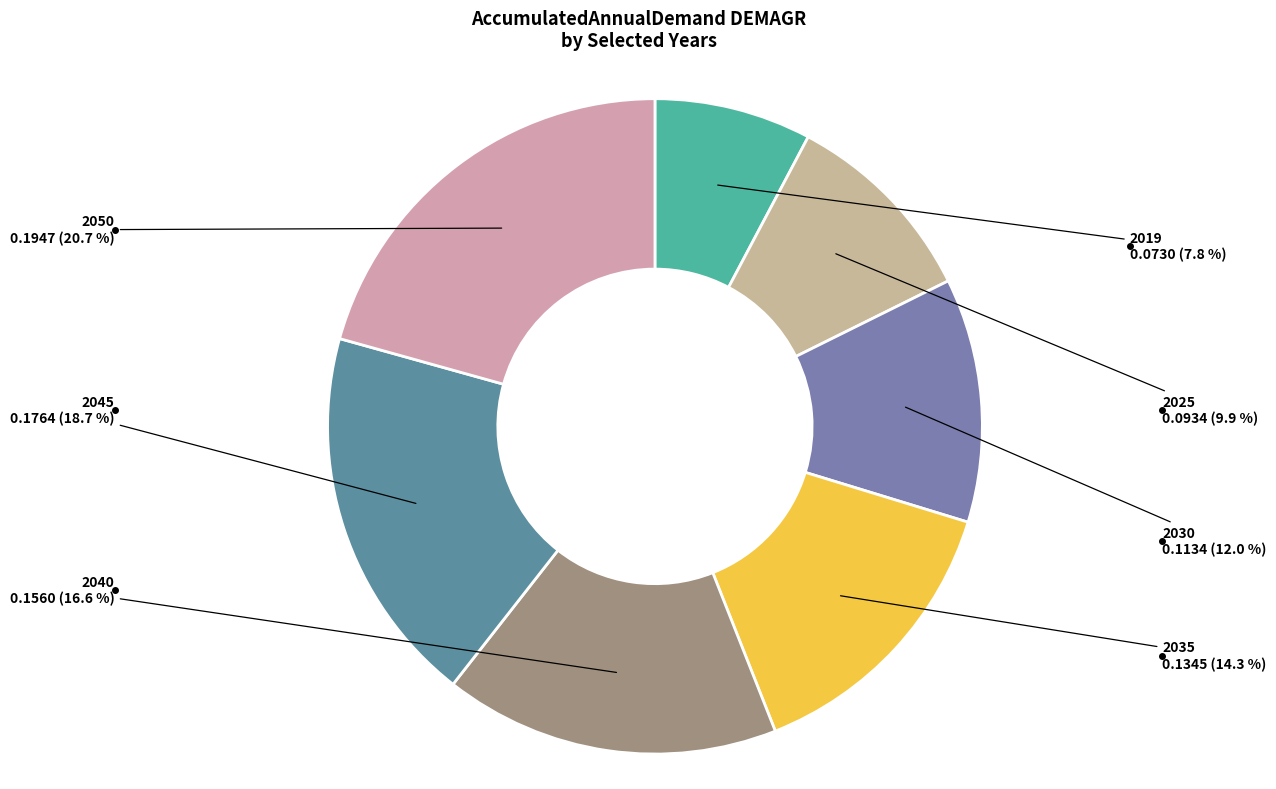

Rank the categories by value from lowest to highest.

2019, 2025, 2030, 2035, 2040, 2045, 2050